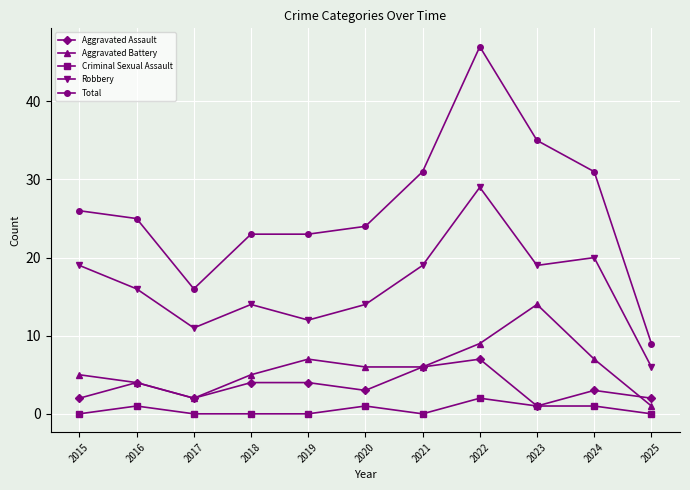

What value does the Criminal Sexual Assault series have at 2023?

1